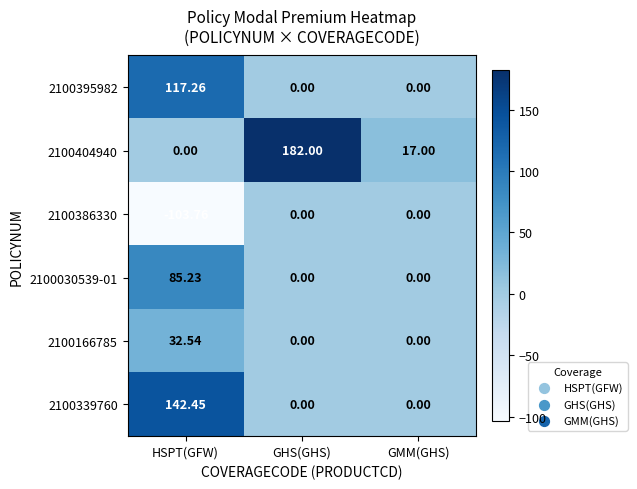

At which category is the sum across all series the highest?

HSPT(GFW)